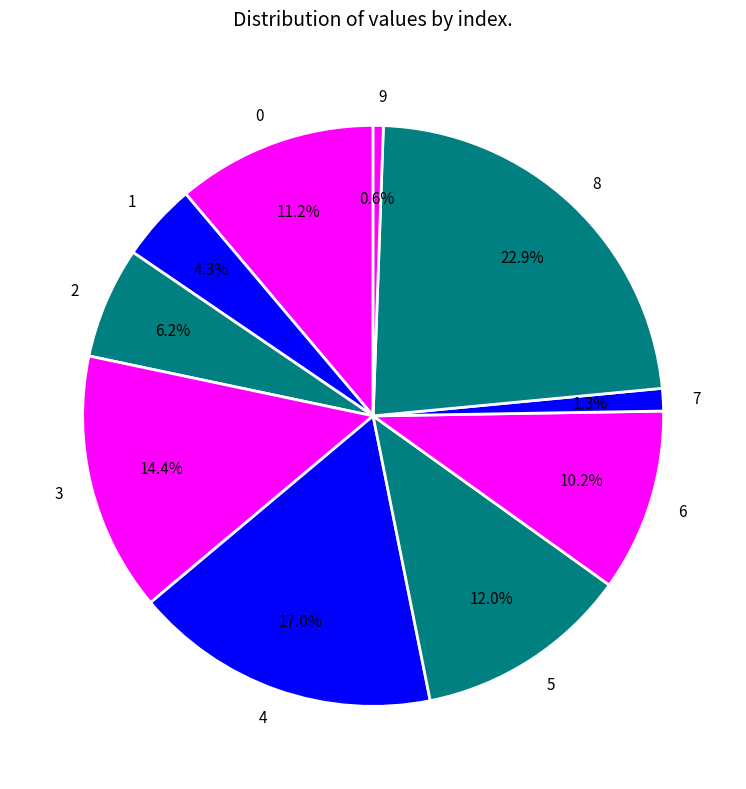

Combined, do 6 and 9 account for over 50%?

No